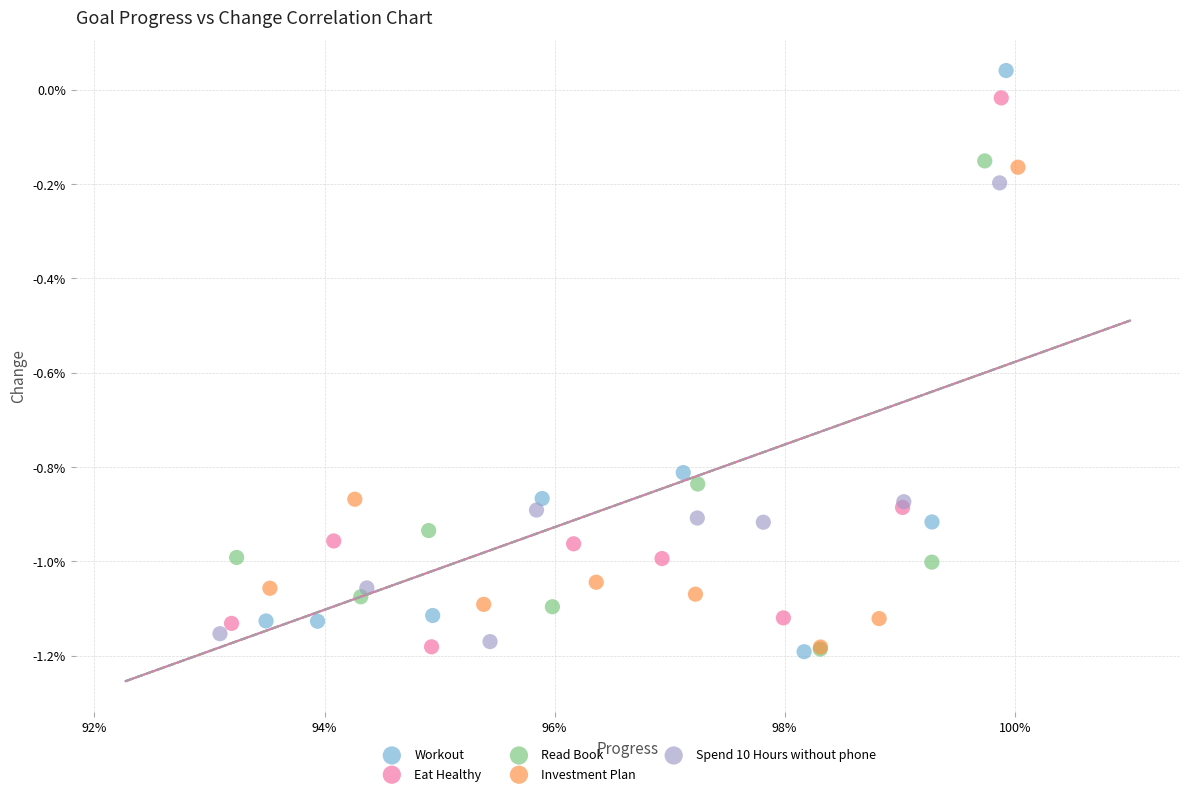

Which series contains the highest Y value?

Workout